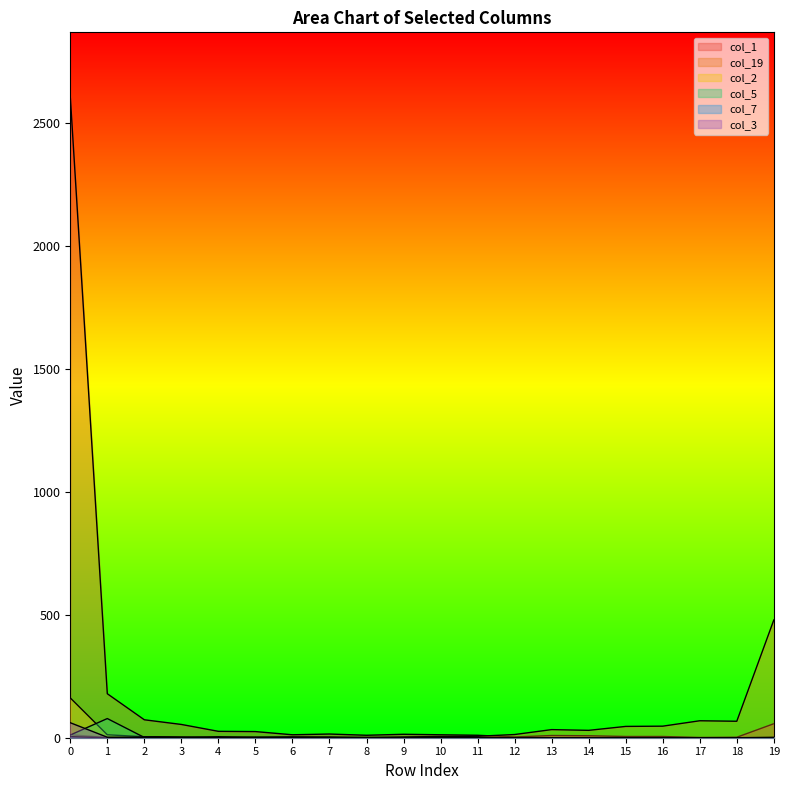

What is the sum of all col_1 values?

3129